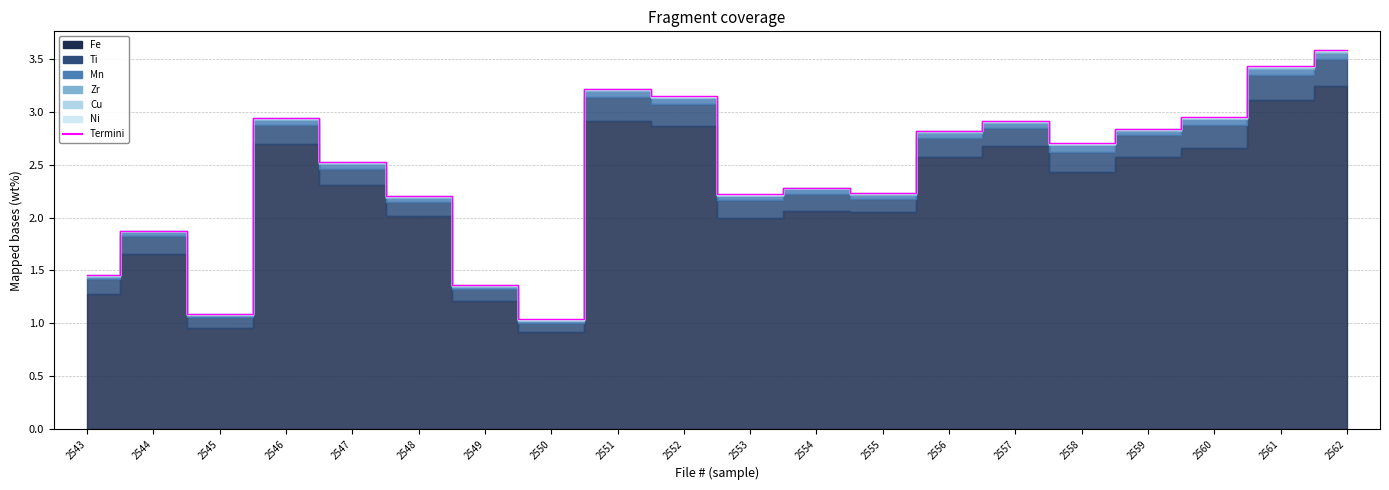

List the labels in order of value, smallest first.

2550, 2545, 2549, 2543, 2544, 2548, 2553, 2555, 2554, 2547, 2558, 2556, 2559, 2557, 2546, 2560, 2552, 2551, 2561, 2562